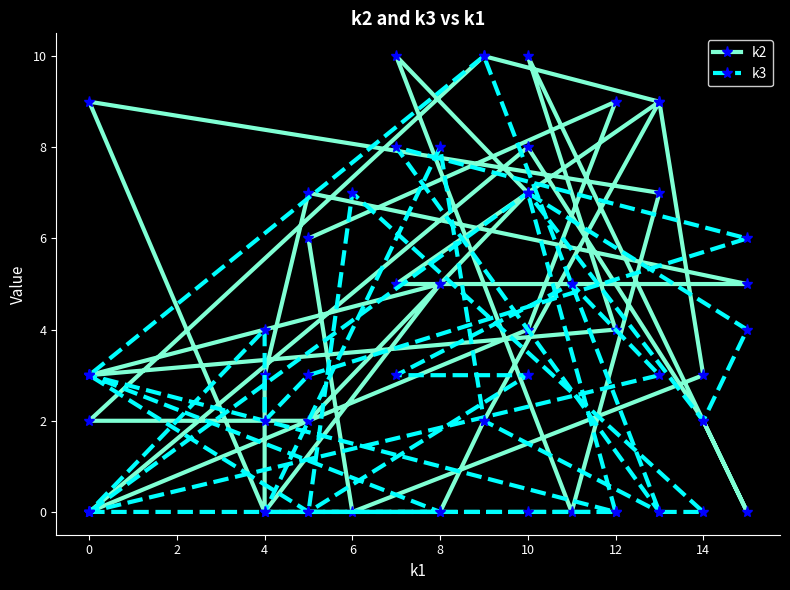

How many lines are shown in the chart?

2